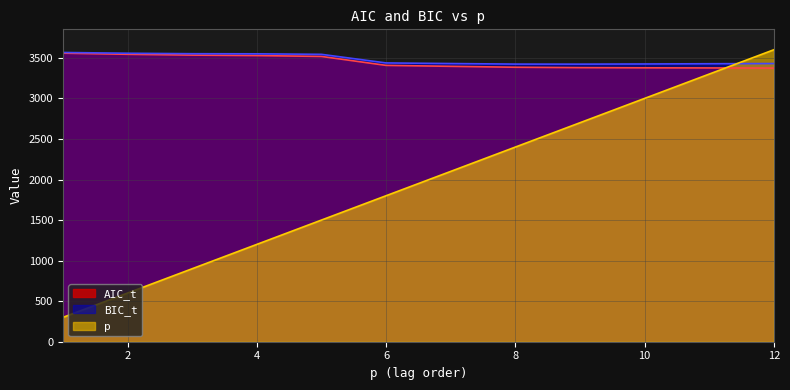

Reading left to right, list all the values displayed in this chart.

p: 1=300.0	2=600.0	3=900.0	4=1200.0	5=1500.0	6=1800.0	7=2100.0	8=2400.0	9=2700.0	10=3000.0	11=3300.0	12=3600.0
AIC_t: 1=3558.0	2=3544.2	3=3534.1	4=3528.4	5=3517.9	6=3407.6	7=3395.8	8=3384.5	9=3379.6	10=3377.4	11=3376.0	12=3374.3
BIC_t: 1=3566.6	2=3557.1	3=3551.3	4=3549.9	5=3543.7	6=3437.7	7=3430.2	8=3423.3	9=3422.6	10=3424.7	11=3427.7	12=3430.2